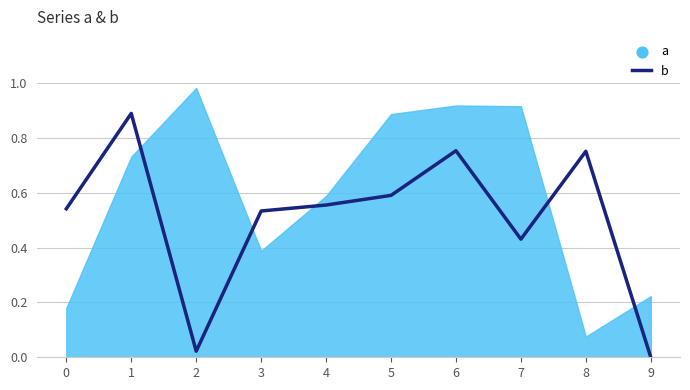

What is the change in value from 0 to 1?

+0.3